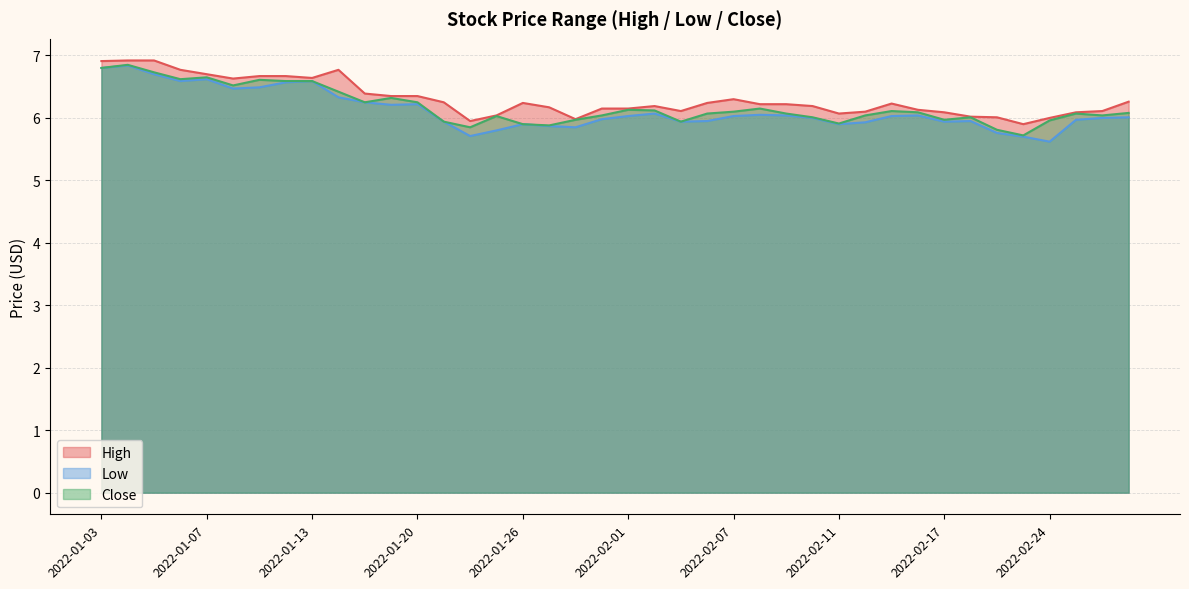

What is the smallest value displayed?

5.6